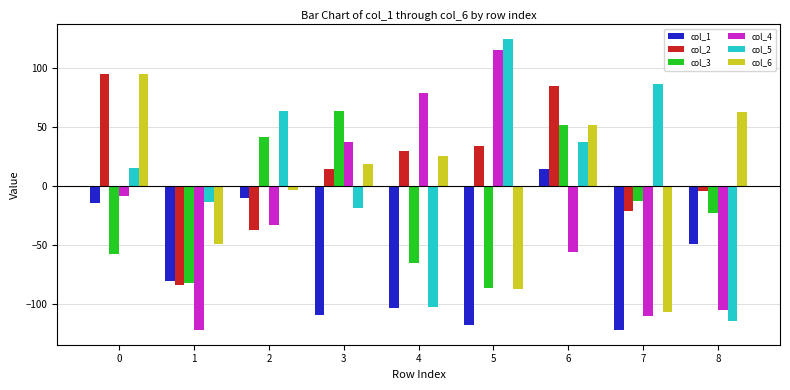

What is the difference between the col_4 values at 7 and 0?

102